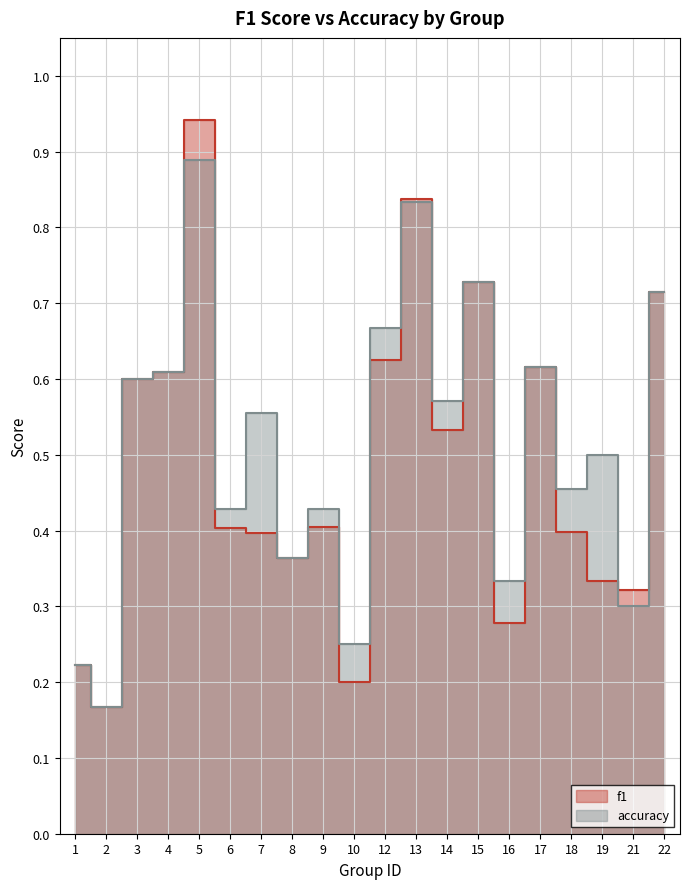

Which series ends up on top after the final intersection of accuracy and f1?

f1